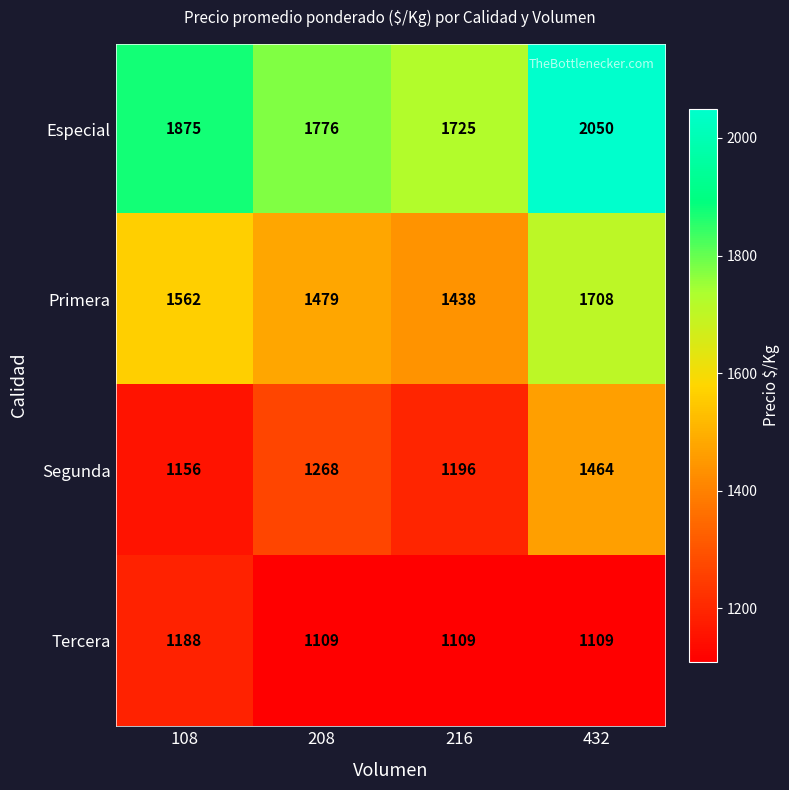

What is the difference between the Segunda values at 108 and 208?

112